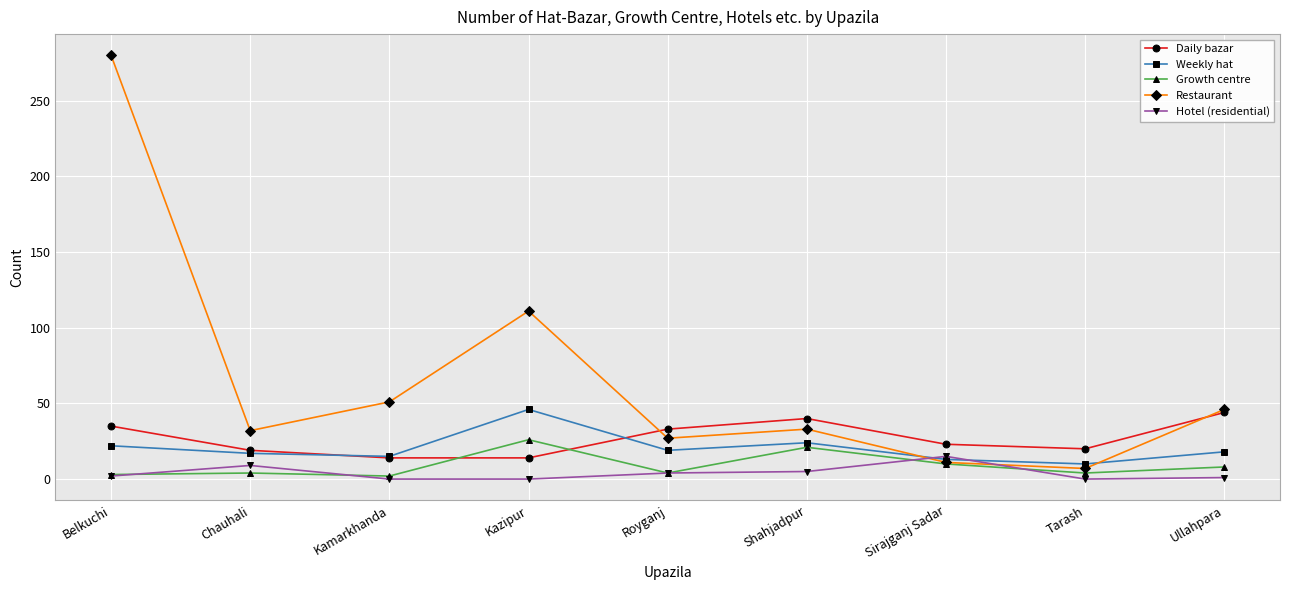

True or false: Daily bazar and Growth centre intersect in this chart.

True